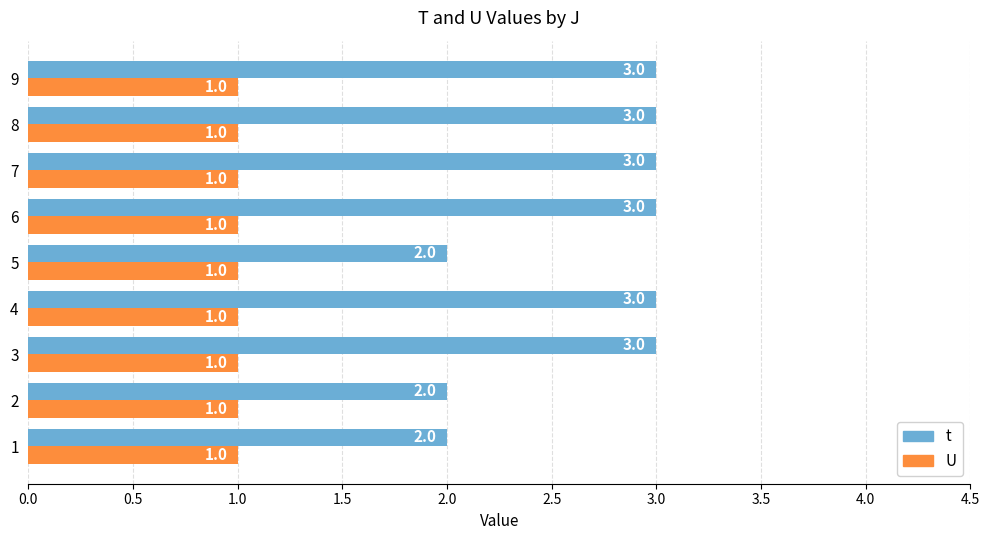

Rank the series by their maximum value, from highest to lowest.

t, U